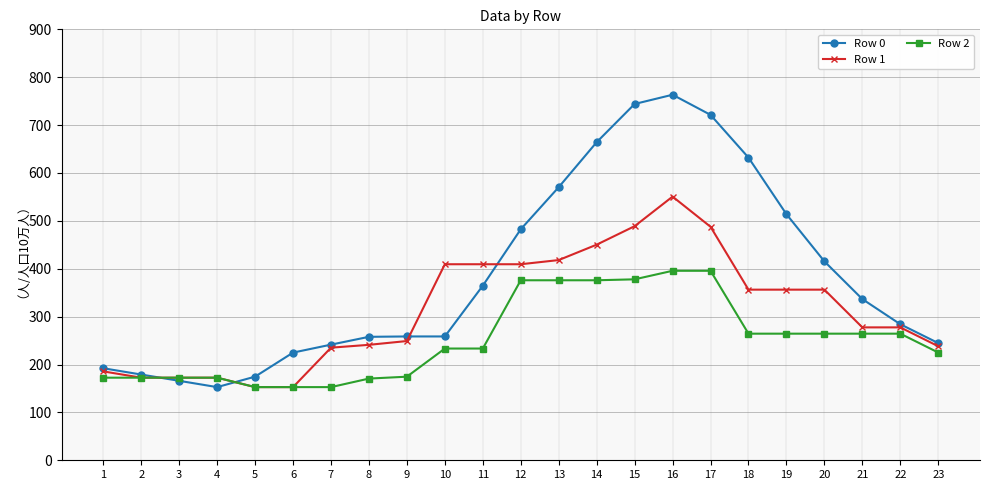

Rank the series by their maximum value, from highest to lowest.

Row 0, Row 1, Row 2